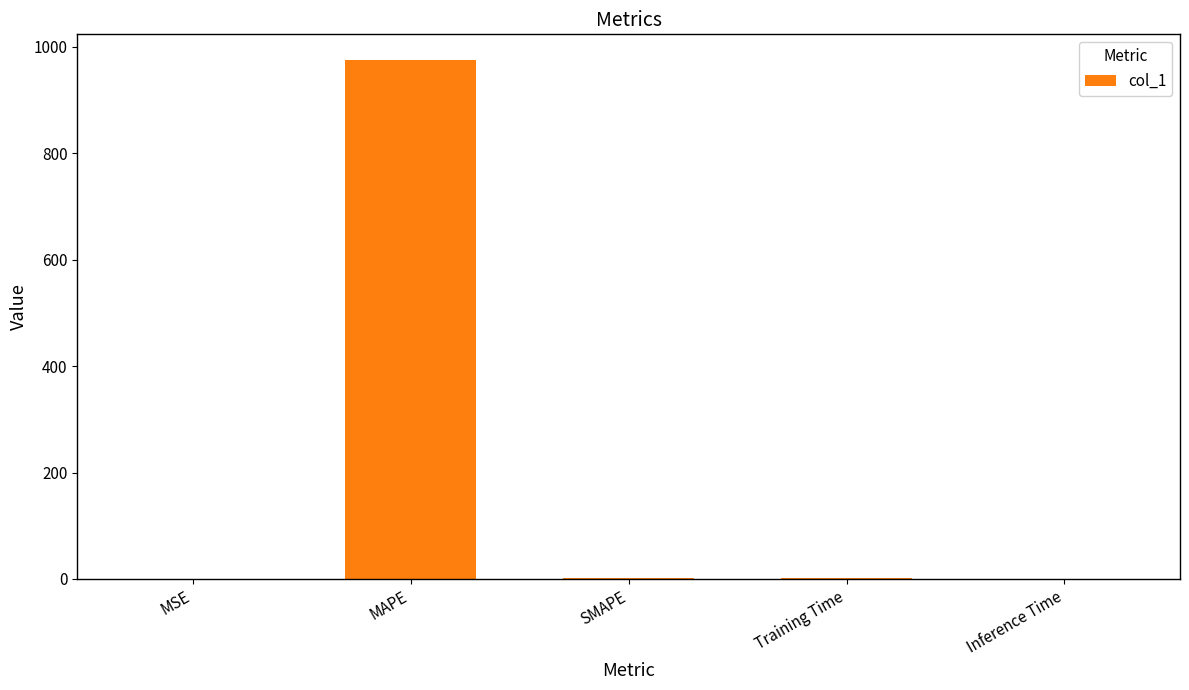

How many data points does each series have?

5